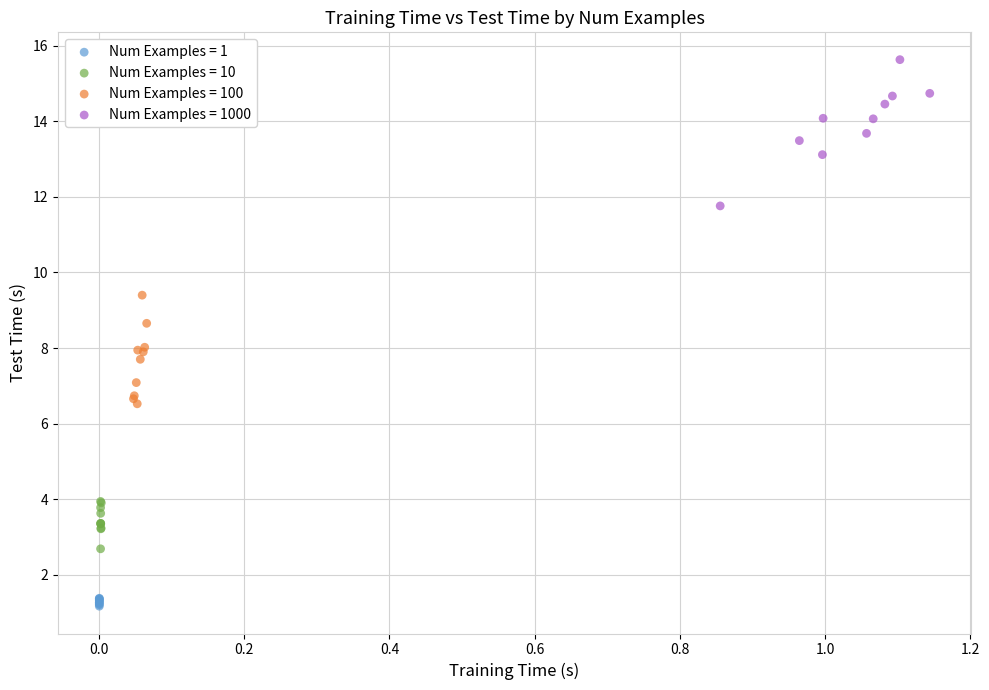

Which series has the widest spread of Y values?

Num Examples = 1000